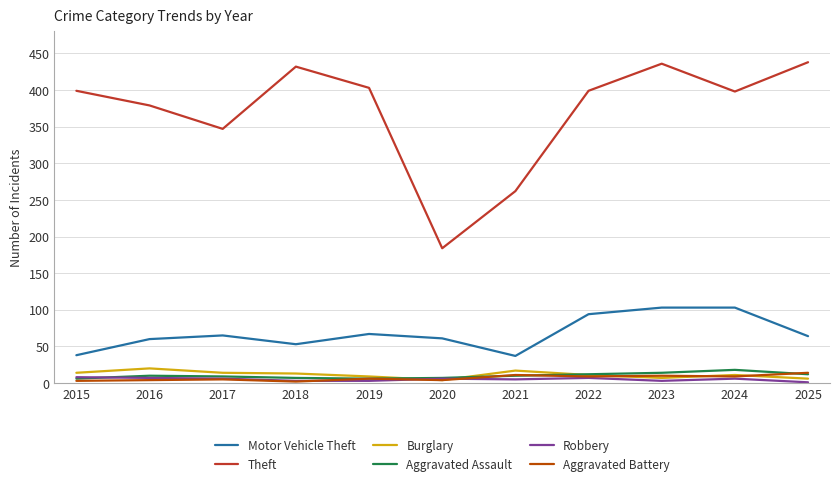

True or false: Aggravated Assault and Motor Vehicle Theft cross at least once.

False